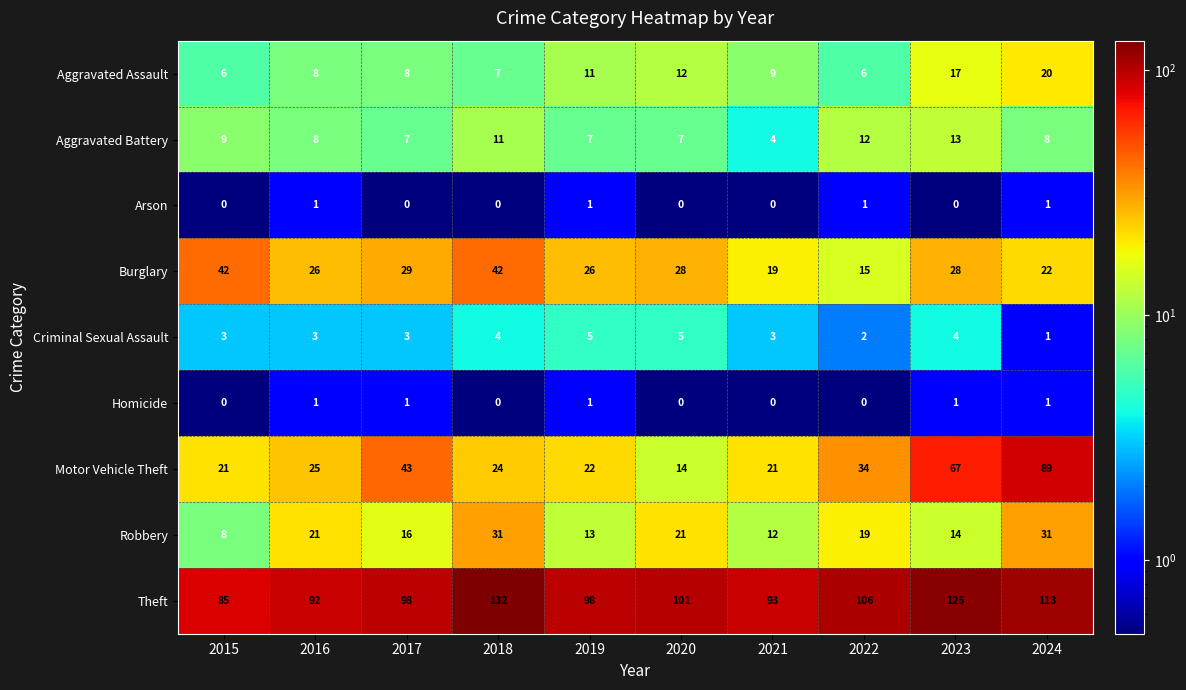

The Motor Vehicle Theft series shows 20 at 2023. True or false?

False